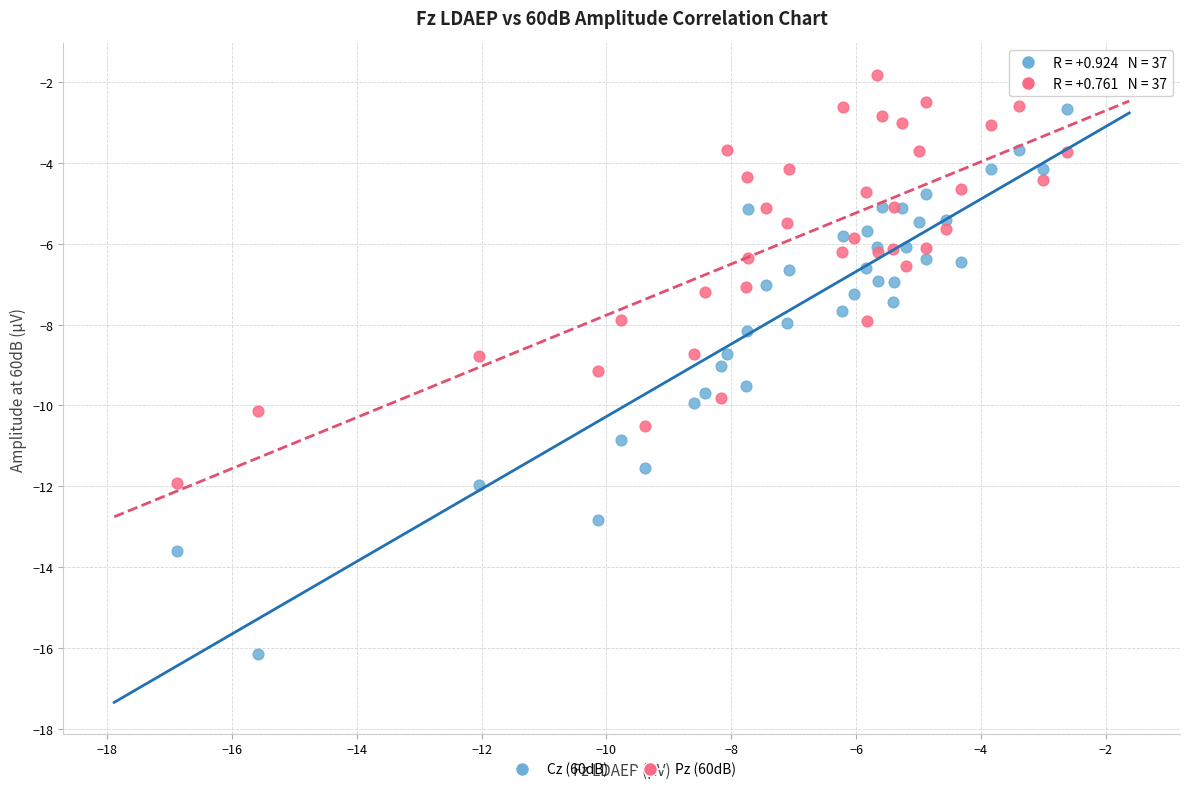

Which series has the widest spread of Y values?

Cz (60dB)